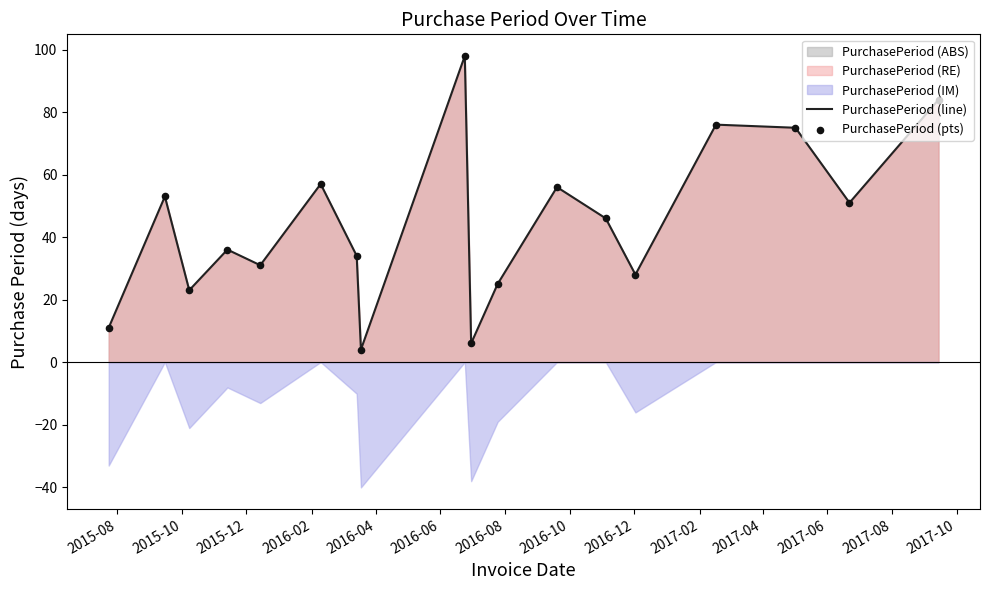

What is the minimum value for PurchasePeriod (line)?

4